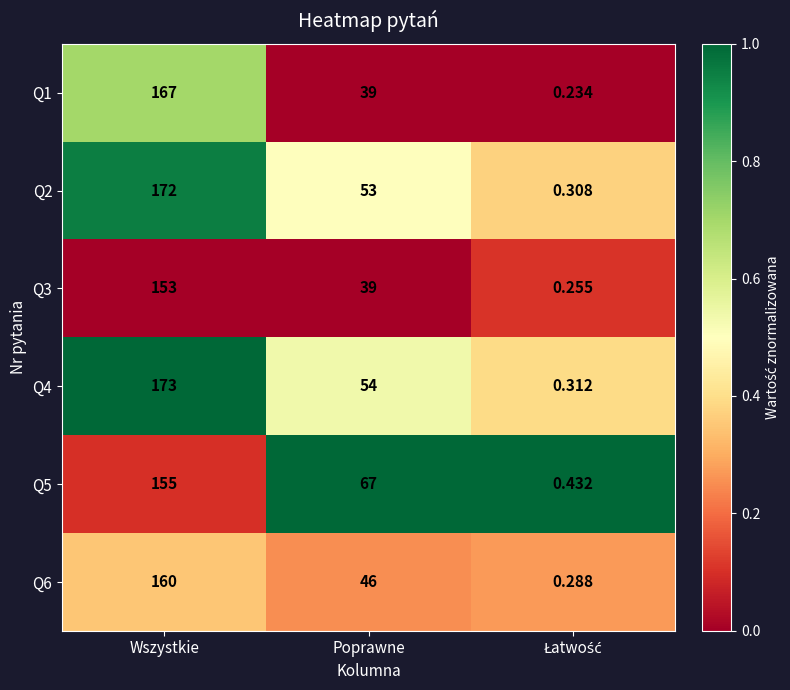

At which label is Q3 closest to 76?

Poprawne